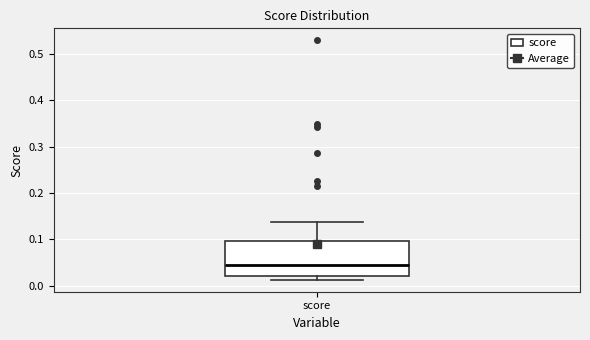

Transcribe this box plot: give where the median line is, the range the box spans, and where the two whiskers end, as read against the y-axis. The values are not printed on the chart, so give them approximately, as read against the axis.

median 0.04, box 0.02 to 0.10, whiskers 0.01 to 0.14